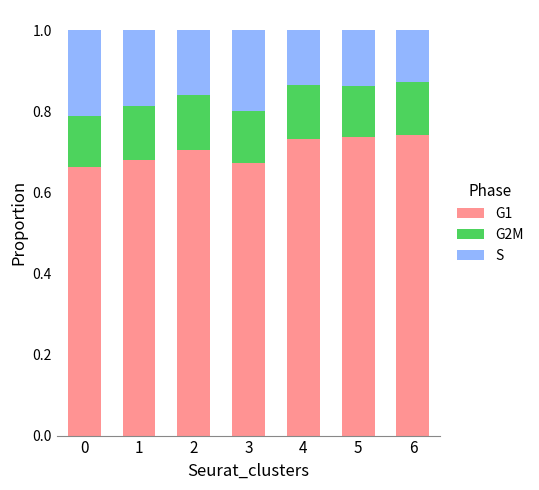

What is the sum of the G1 values at 5 and 6?

1.5